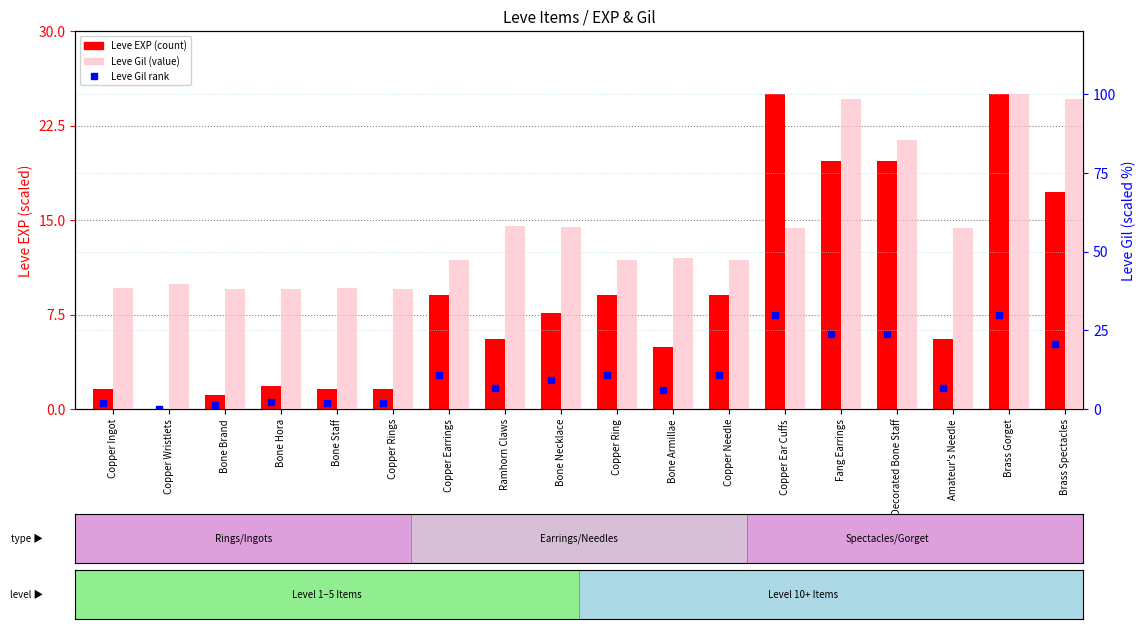

What is the value of the Leve Gil (norm) bar at the 12th from the left?

47.4